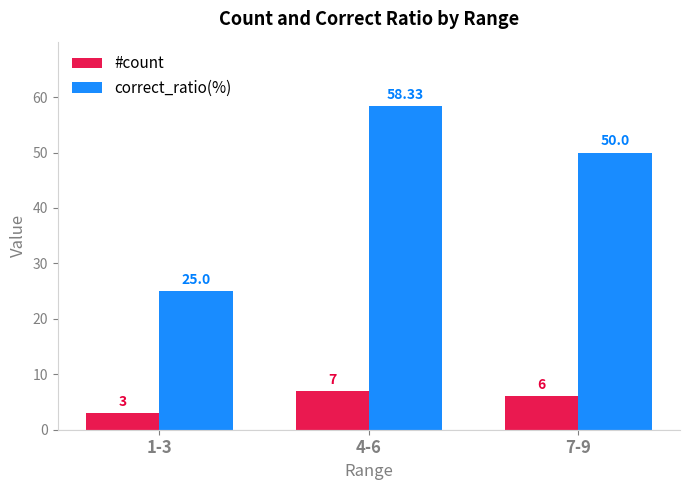

Rank the series by their average value, from lowest to highest.

#count, correct_ratio(%)